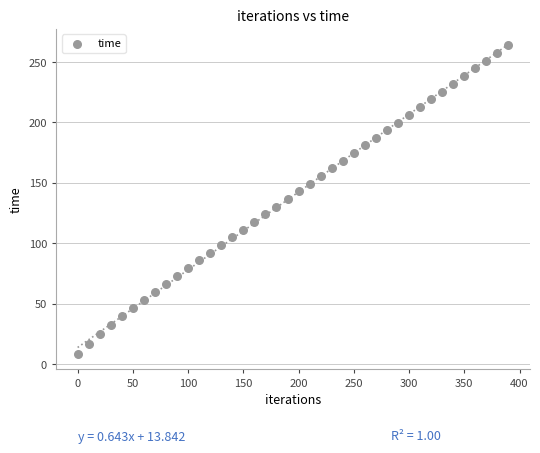

What is the range of X values (max minus min)?

390.0